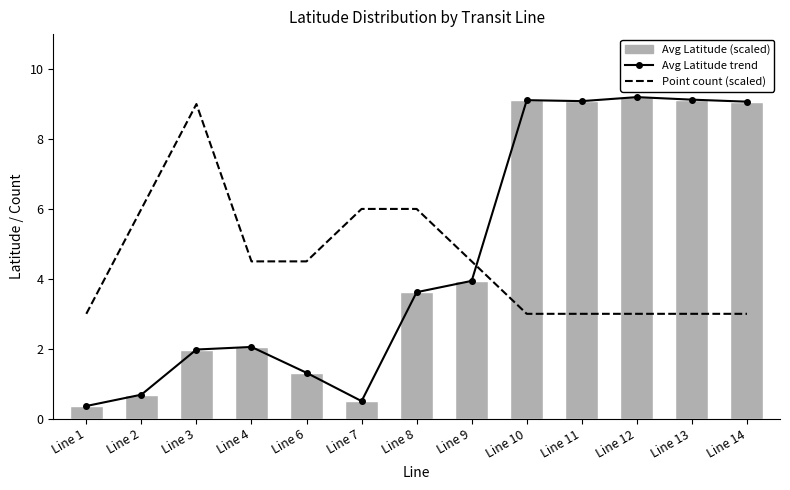

What is the sum of the Avg Latitude (scaled) values at Line 4 and Line 7?

2.6